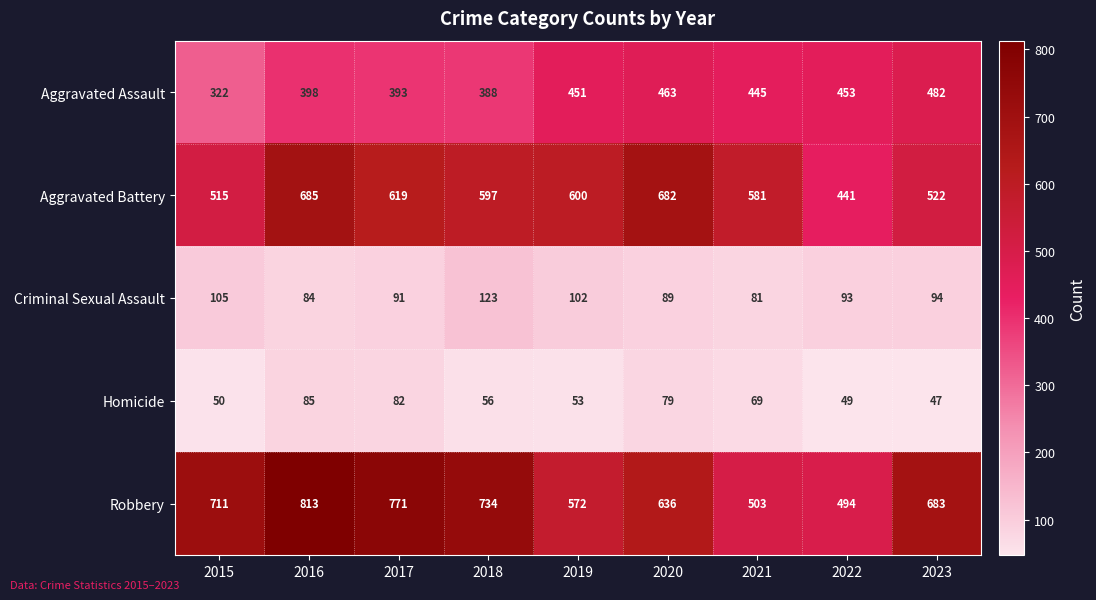

What is the approximate value of Aggravated Battery at 2020?

682